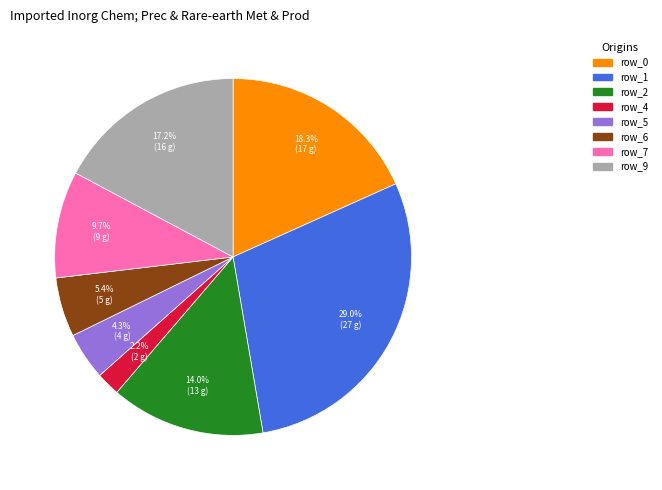

How many segments does this pie chart have?

8